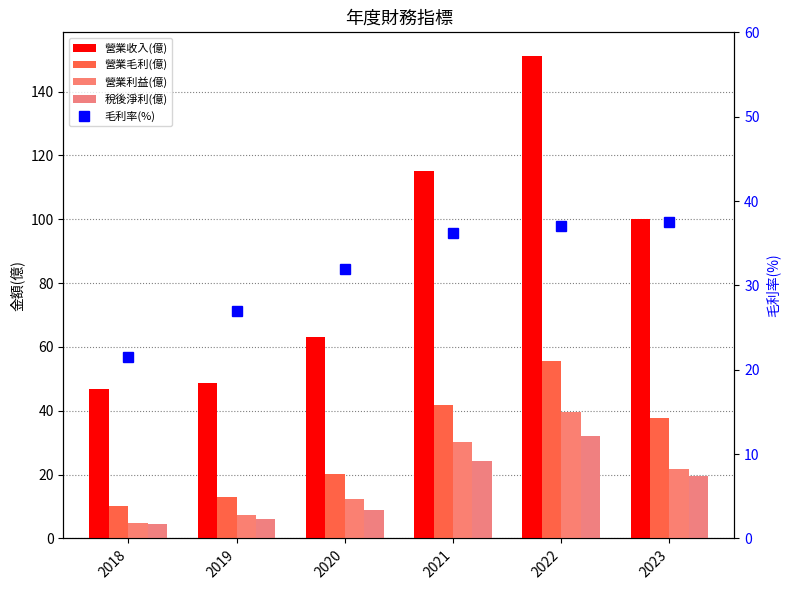

Reading left to right, extract all data points from this chart.

營業收入(億): 2018=46.8	2019=48.6	2020=63.1	2021=115.0	2022=151.0	2023=100.0
營業毛利(億): 2018=10.1	2019=13.1	2020=20.2	2021=41.8	2022=55.7	2023=37.7
營業利益(億): 2018=5.0	2019=7.2	2020=12.3	2021=30.3	2022=39.5	2023=21.9
稅後淨利(億): 2018=4.4	2019=6.0	2020=9.0	2021=24.3	2022=32.2	2023=19.7
毛利率(%): 2018=21.5	2019=27.0	2020=32.0	2021=36.2	2022=37.0	2023=37.5